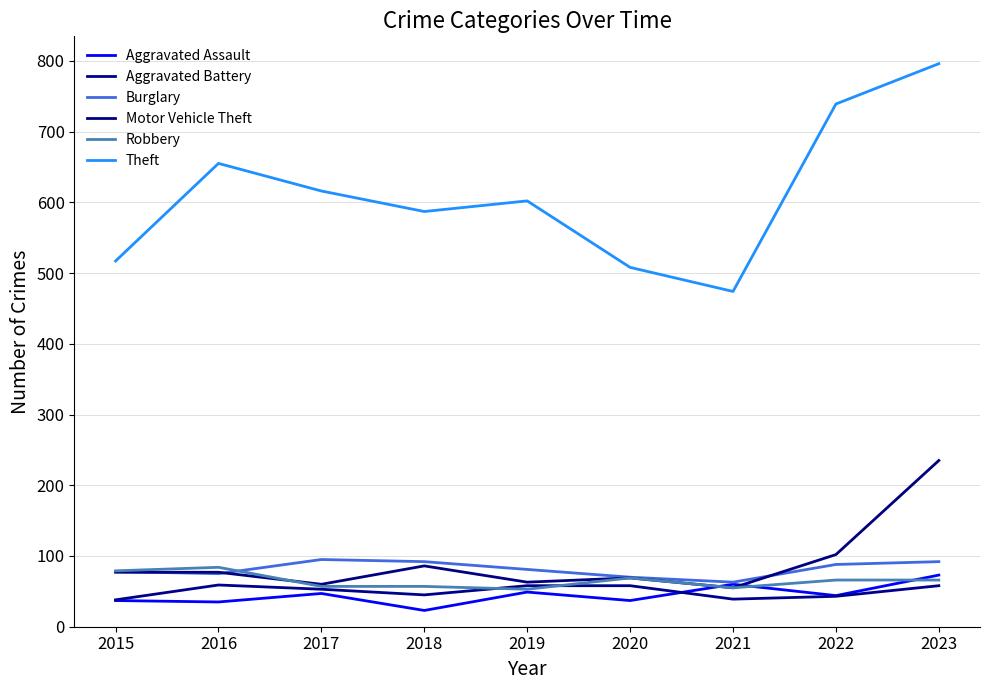

List the series in order of their peak value, lowest first.

Aggravated Battery, Aggravated Assault, Robbery, Burglary, Motor Vehicle Theft, Theft